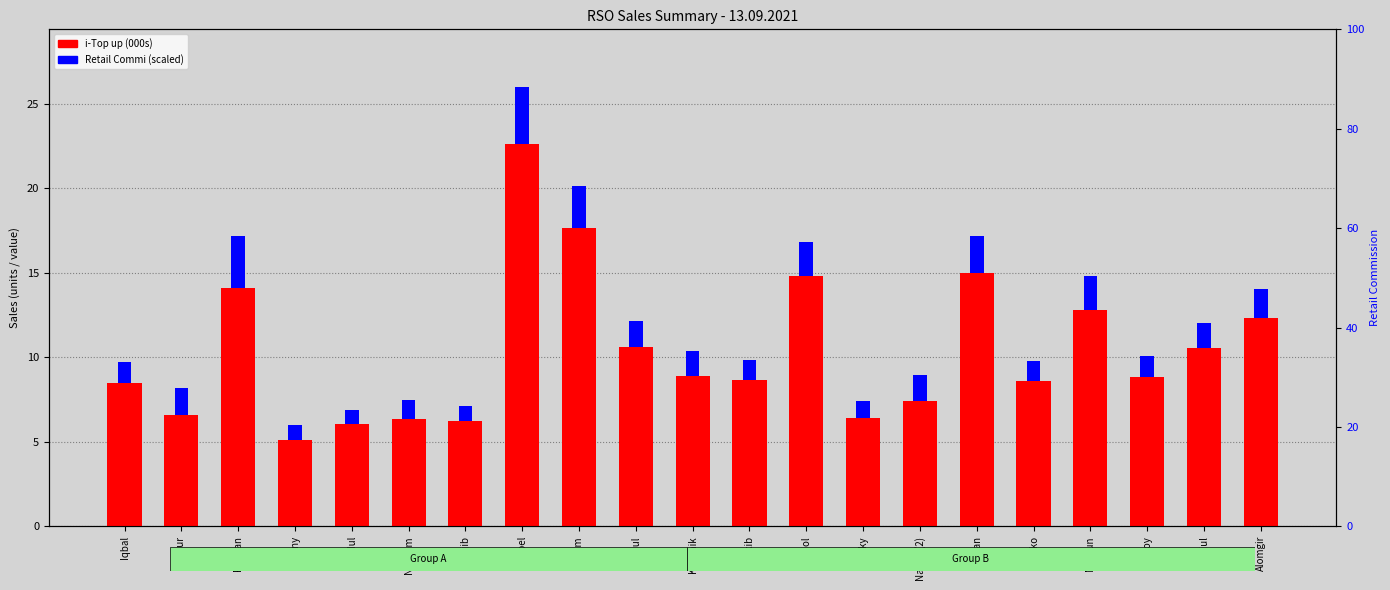

The i-Top up (000s) series shows 22.6 at Ramjan. True or false?

False